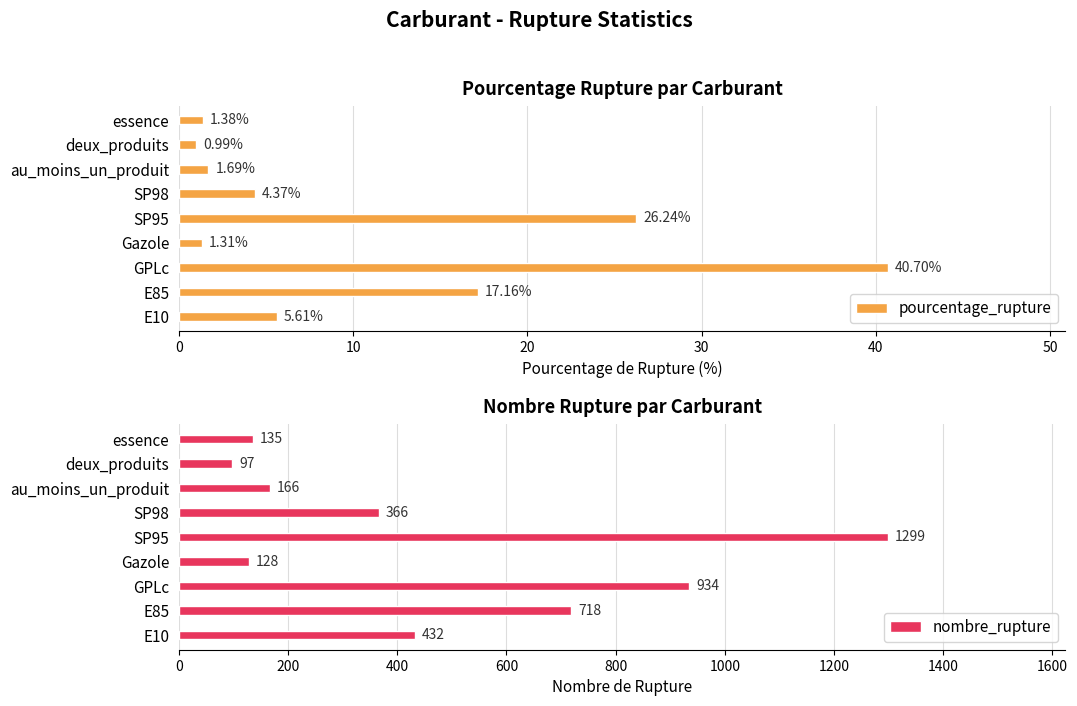

What is the sum of all nombre_rupture values?

4275